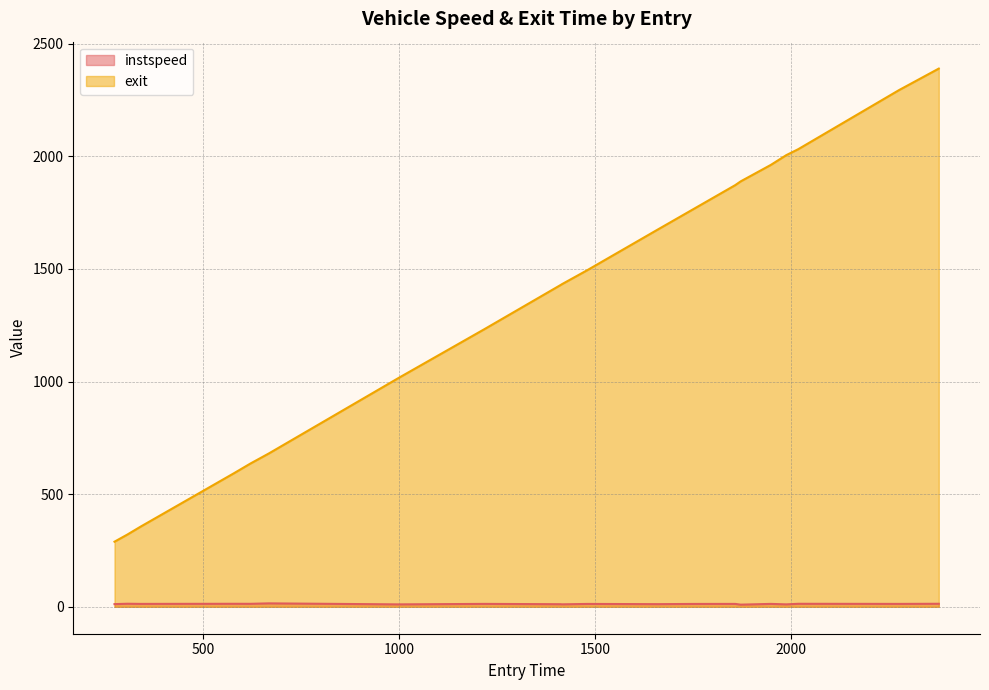

How many data points in exit are less than 1494?

10